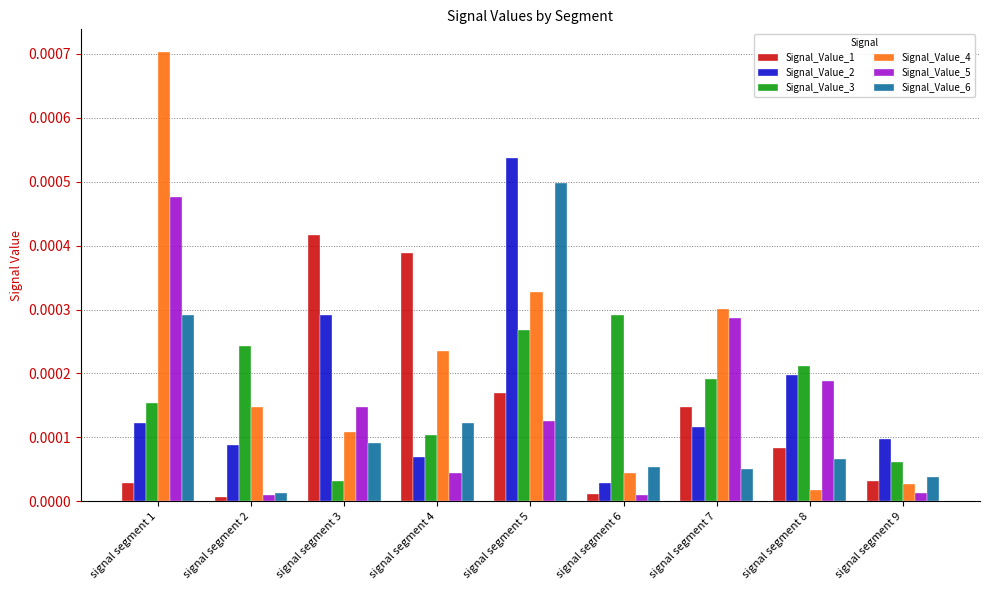

Which series has the largest range (max minus min)?

Signal_Value_4